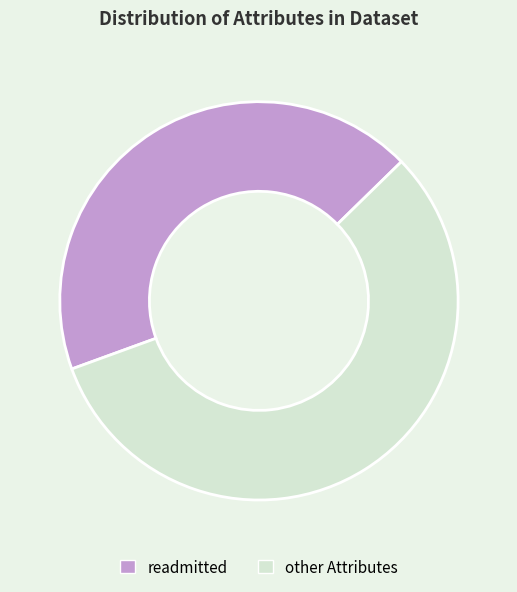

Is there any slice that represents more than half of the pie?

Yes